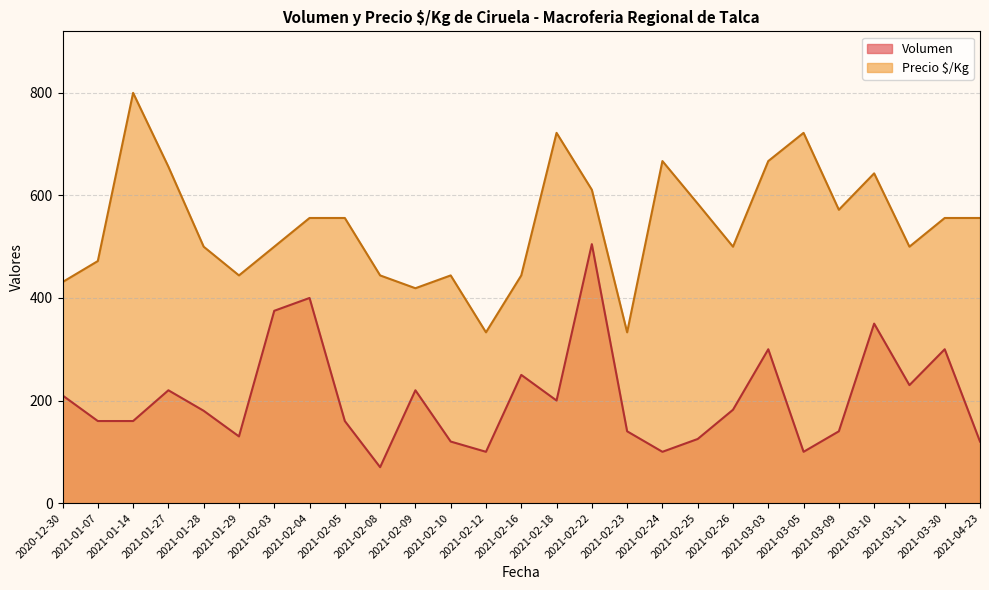

How many lines are shown in the chart?

2